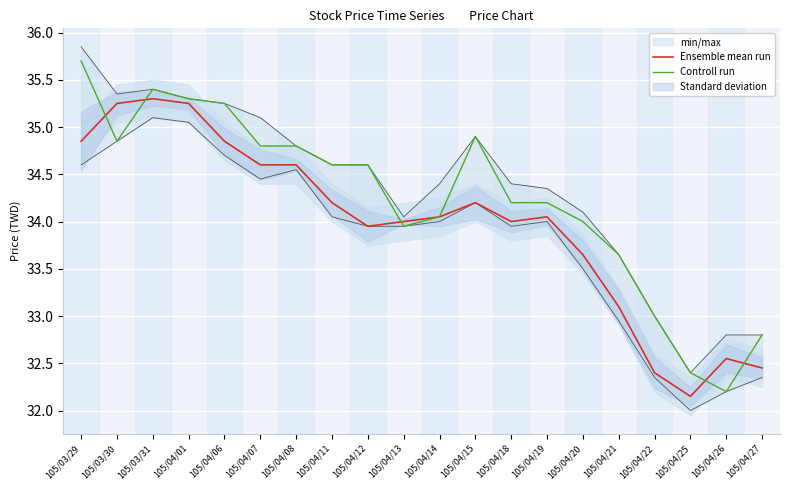

The value of Controll run at 105/04/20 is 56.0. True or false?

False